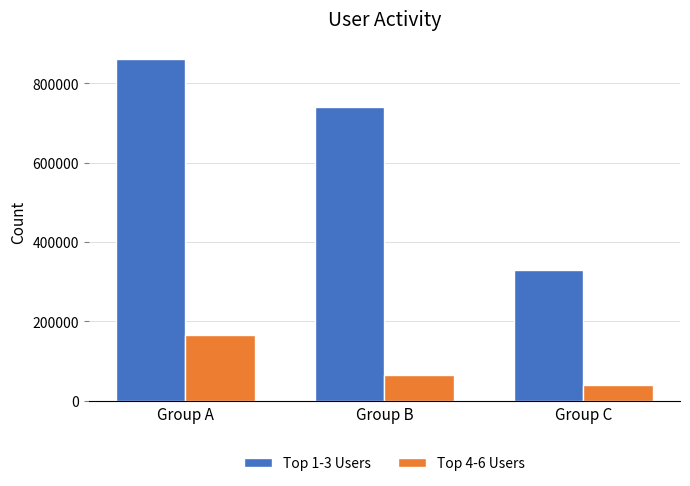

Is it true that Top 1-3 Users equals 861219 at Group A?

True